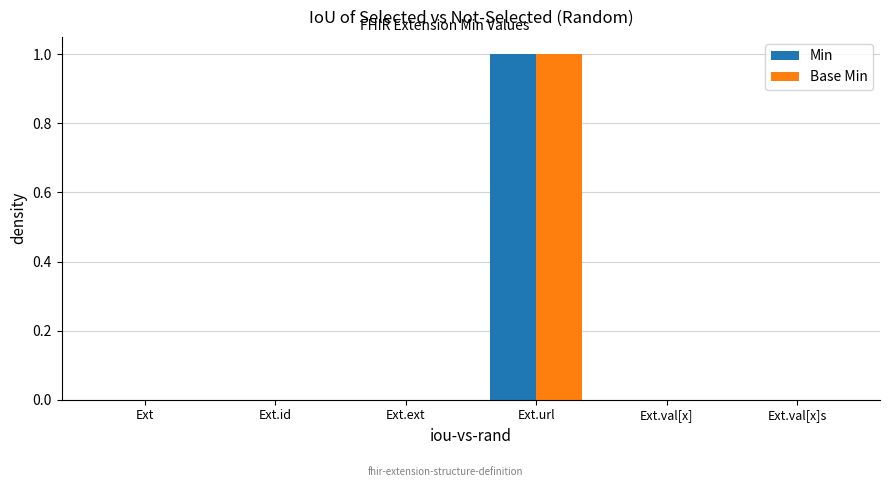

How many groups of bars are there?

6